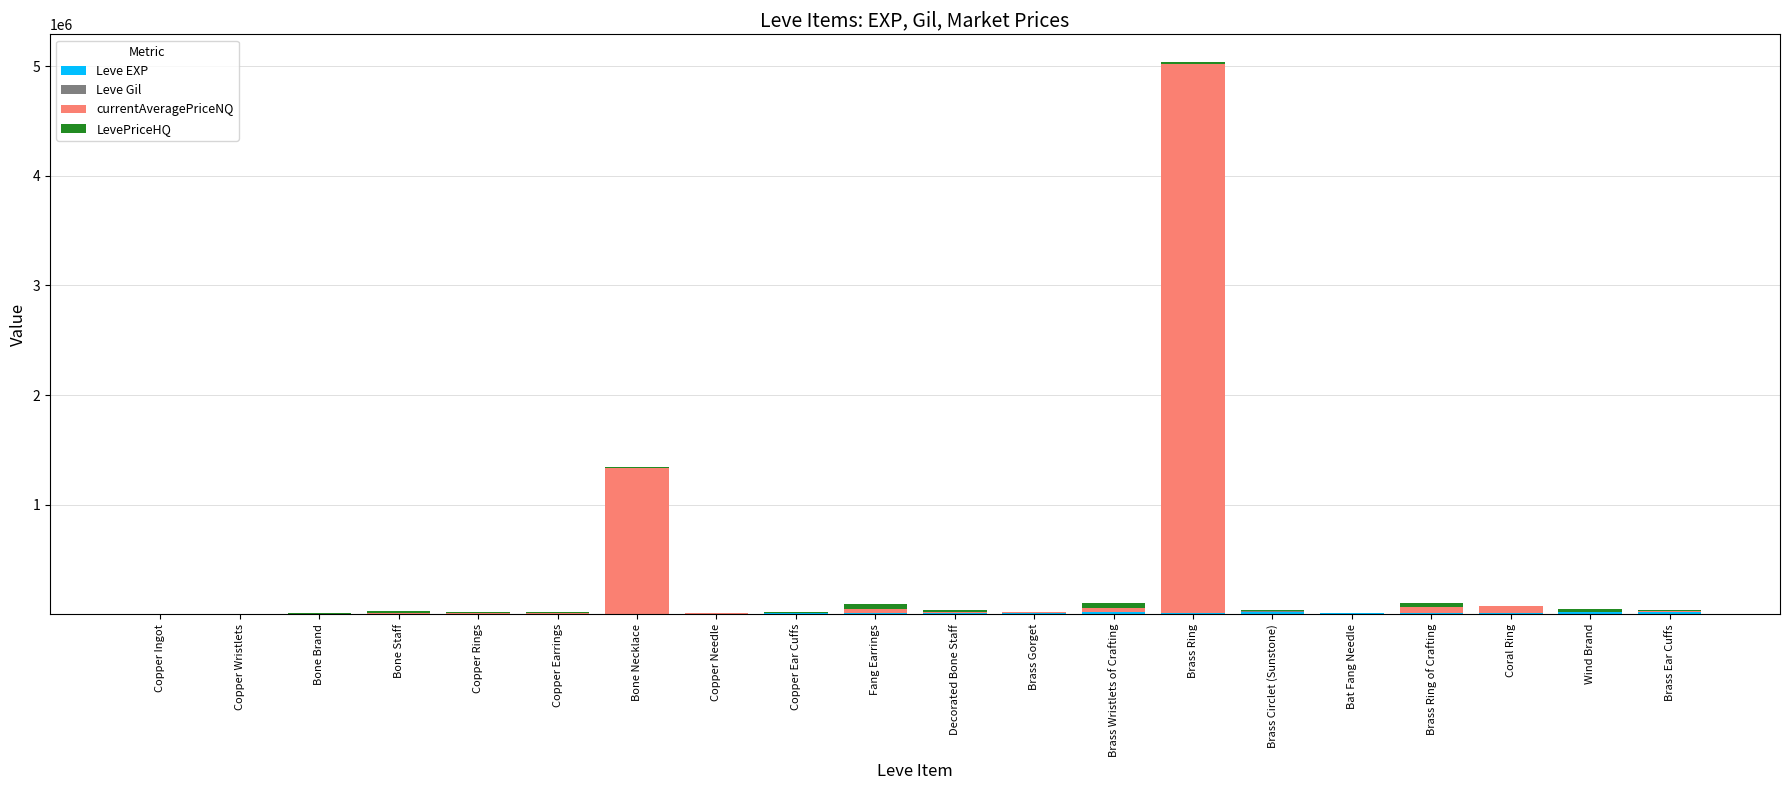

How many distinct data groups are displayed?

4